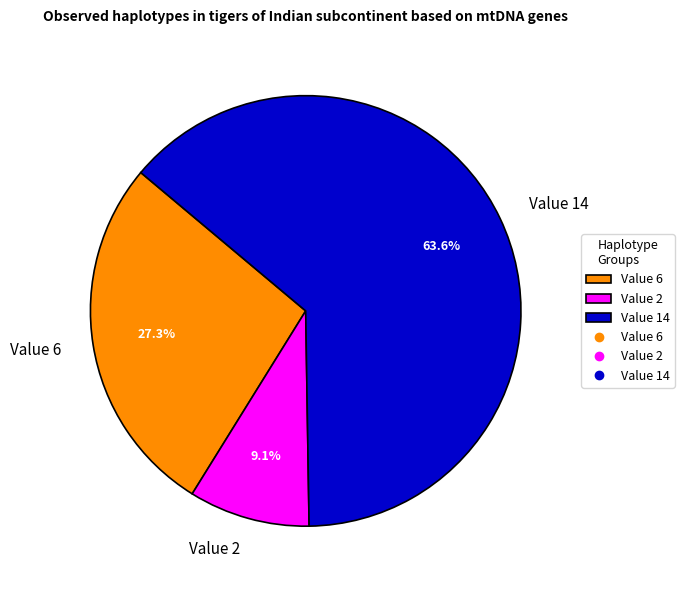

Count the number of slices in the pie.

3